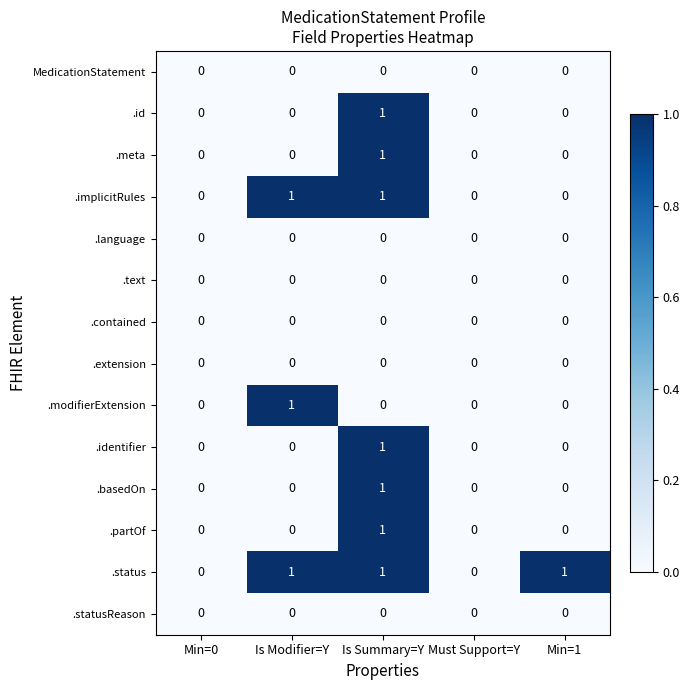

At which category is the sum across all series the highest?

Is Summary=Y